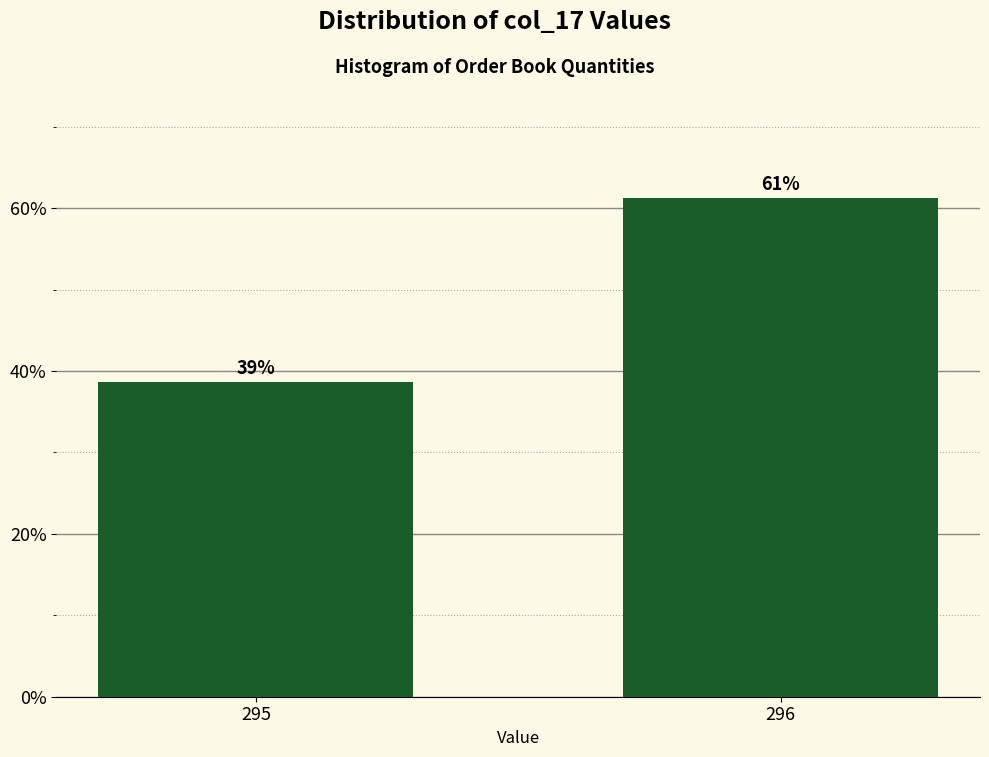

At which label is the value closest to 50?

295